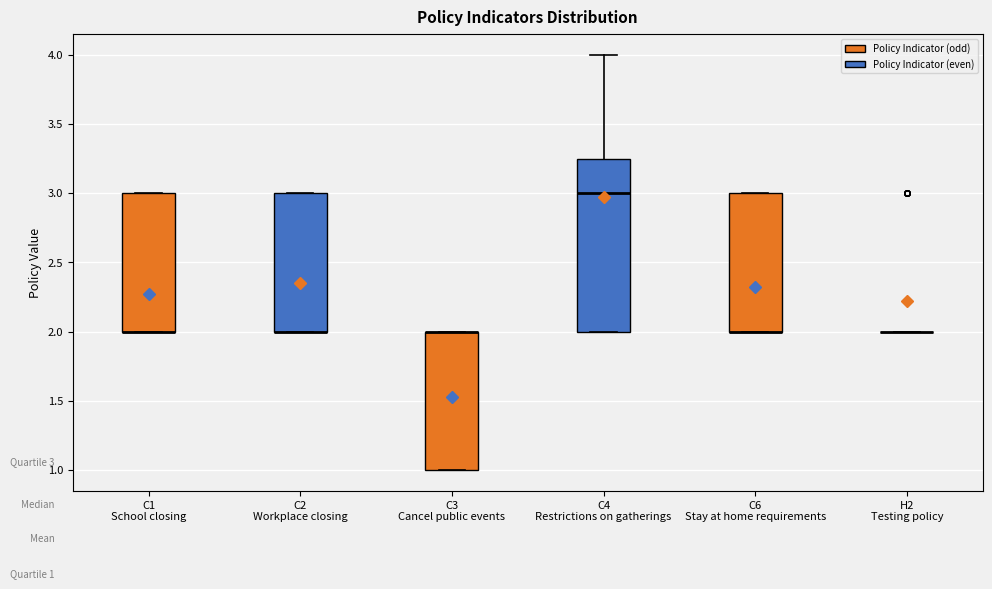

Comparing the boxes themselves (not the whiskers), which one is the tallest?

C4 Restrictions on gatherings